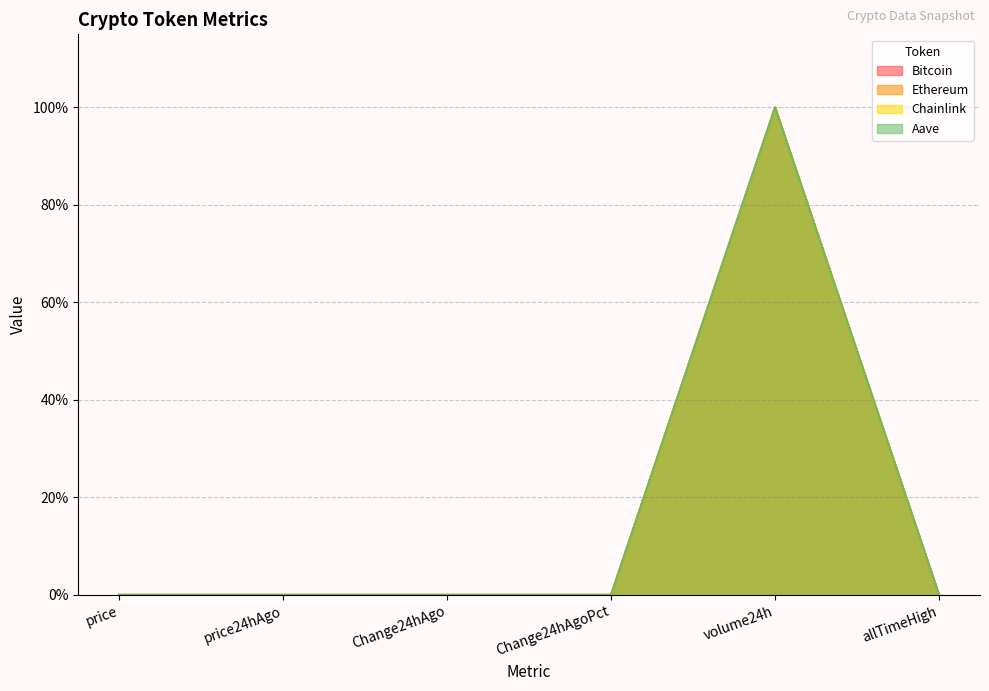

Where is Bitcoin nearest to the value 0?

Change24hAgoPct